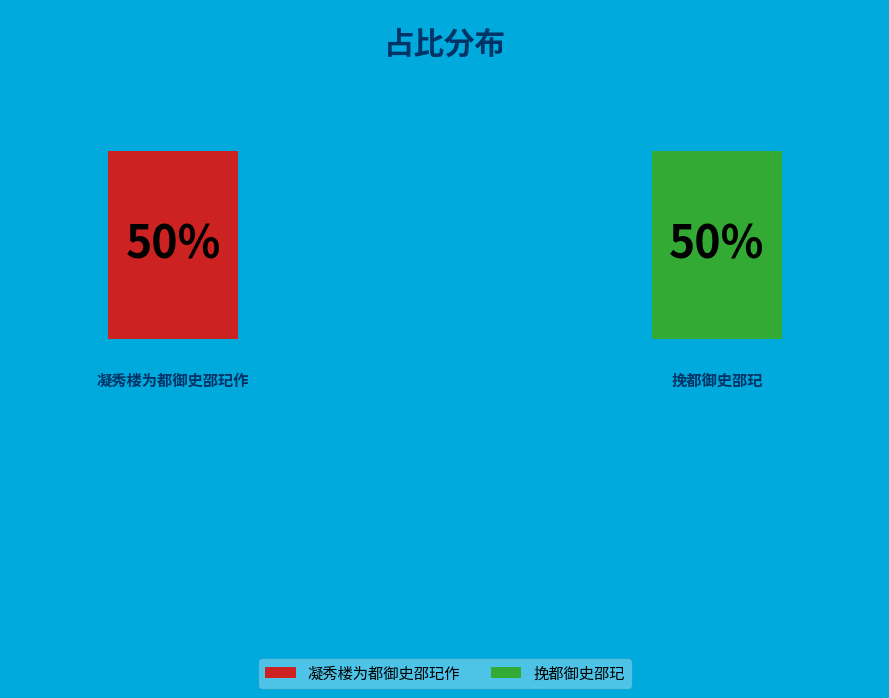

What is the ratio of the value at 挽都御史邵玘 to the value at 凝秀楼为都御史邵玘作?

1.0